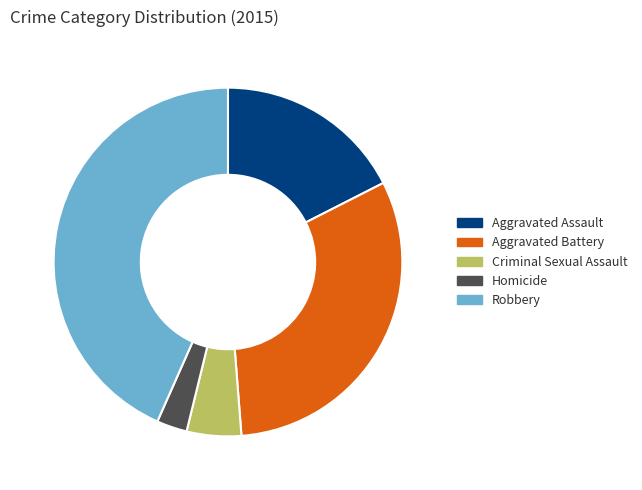

True or false: Aggravated Battery accounts for 31% of the total.

True